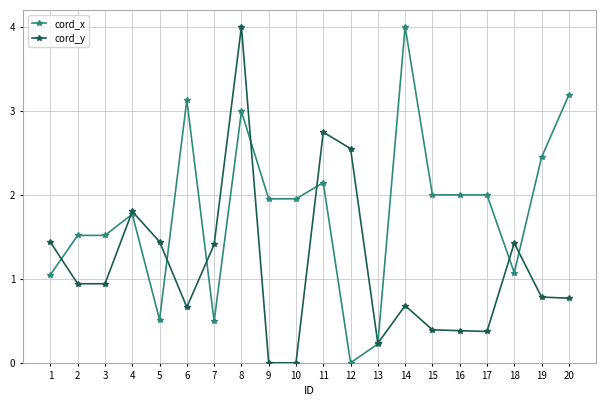

True or false: cord_y has a value of 2.5 at 5.

False